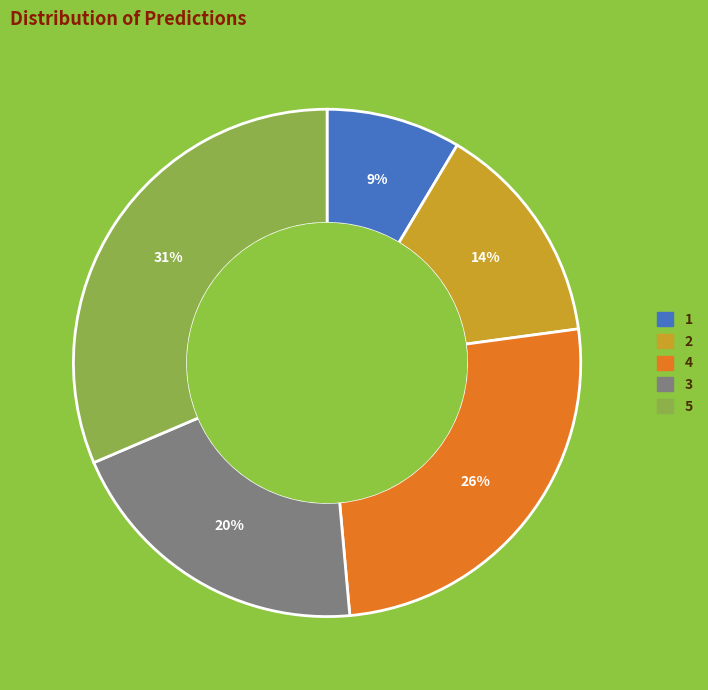

To the nearest percent, what percentage of the pie is 4?

26%